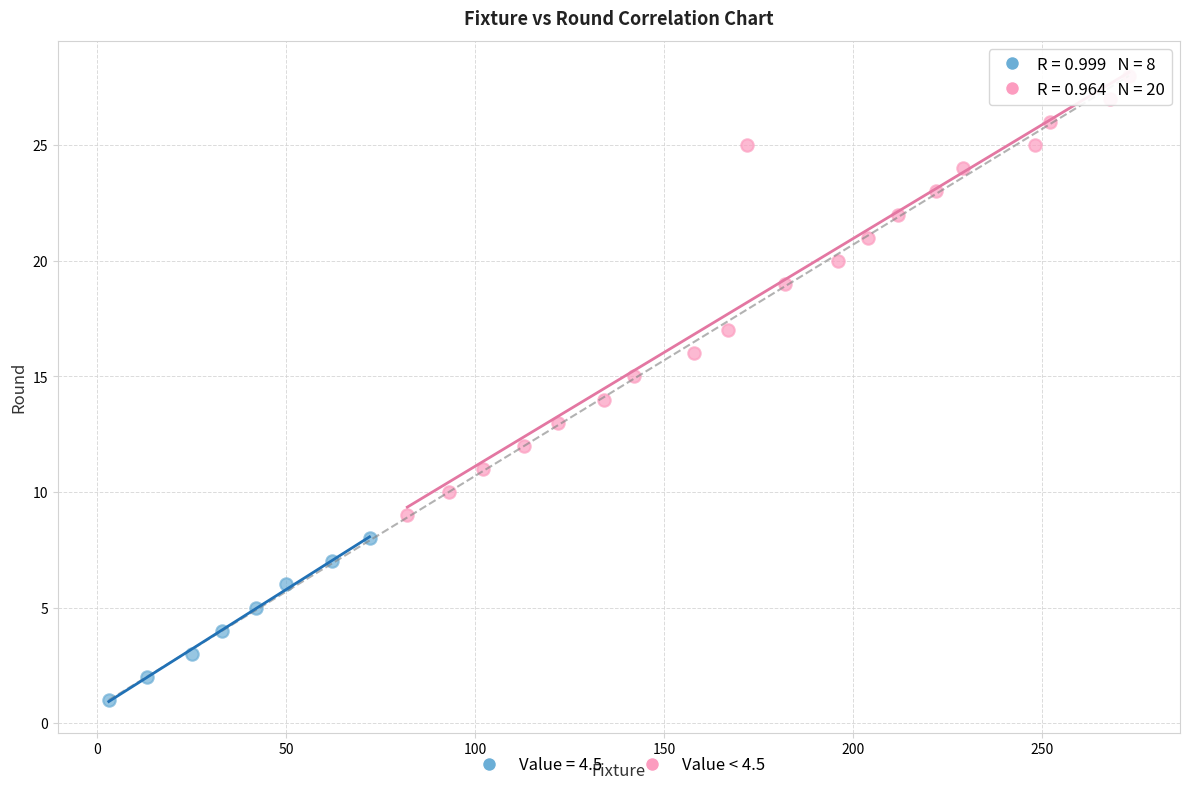

Which series contains the highest Y value?

Value < 4.5